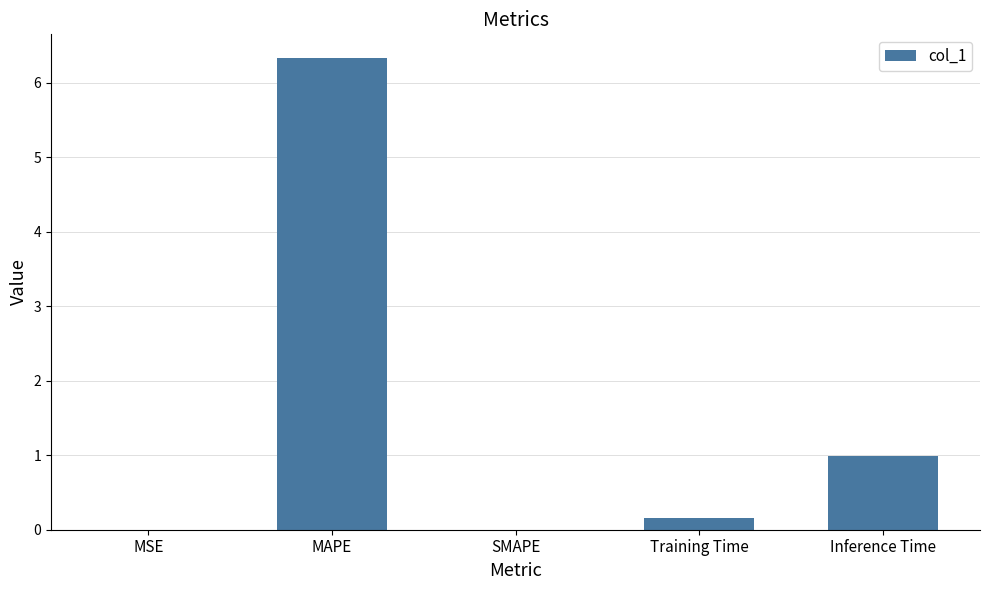

How many data points does each series have?

5